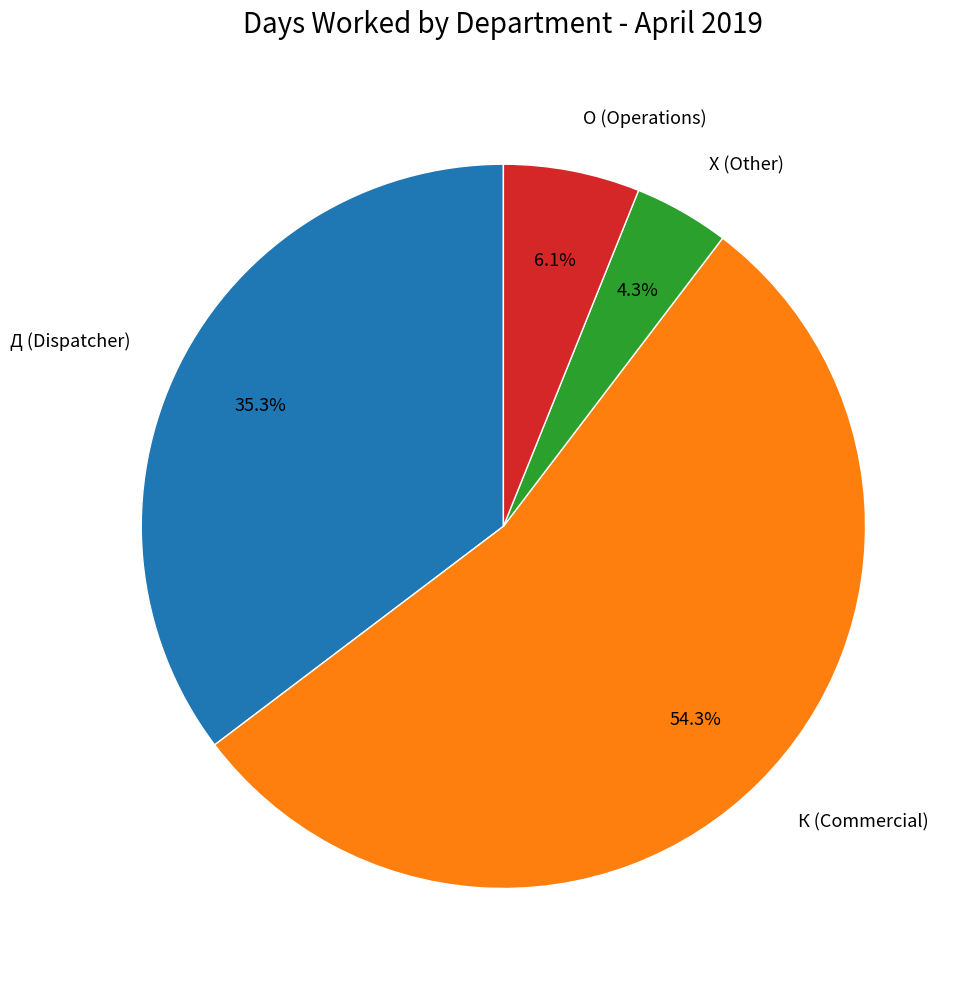

What is the smallest slice in the pie chart?

Х (Other)